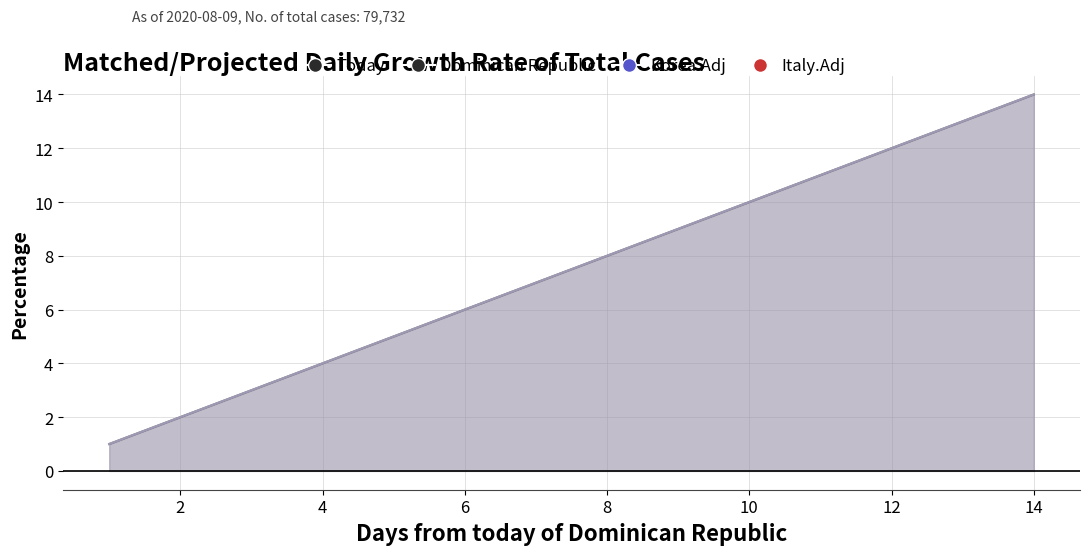

How many lines are shown in the chart?

3